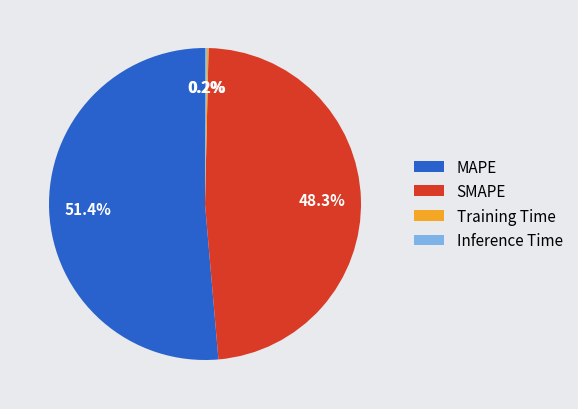

What is the largest slice in the pie chart?

MAPE